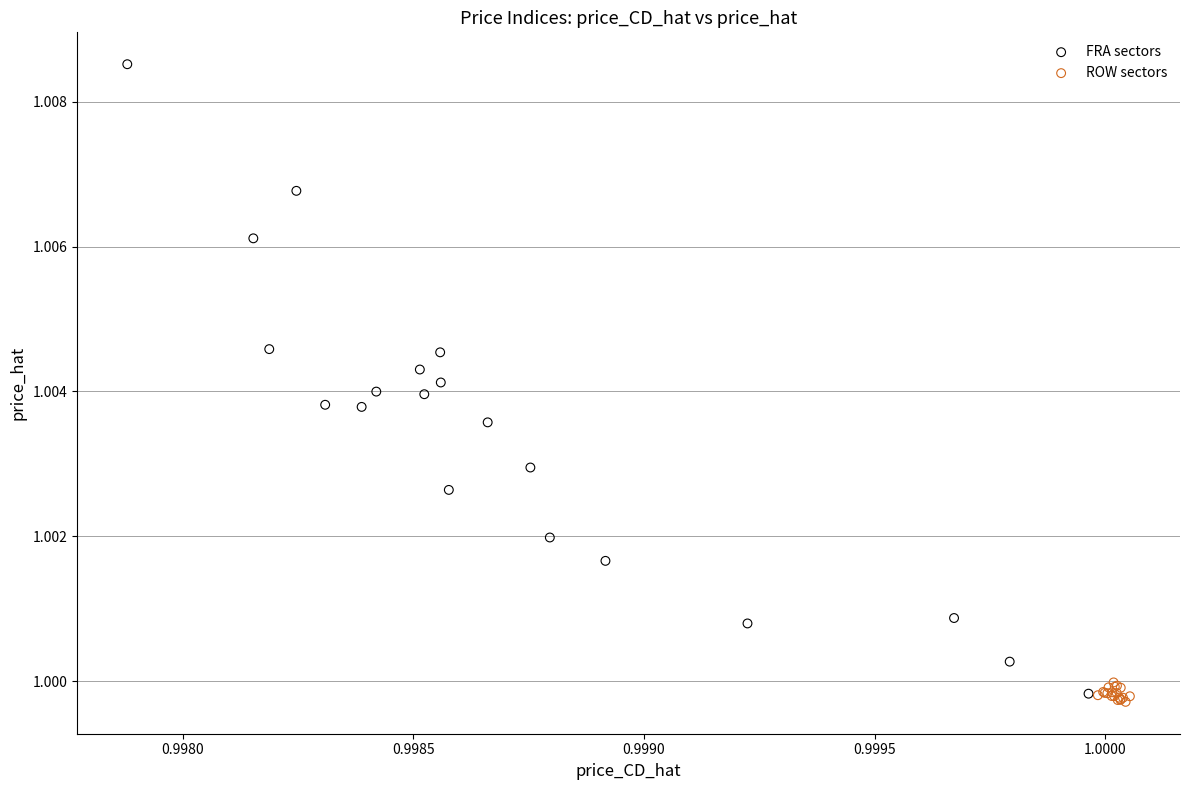

Which series contains the highest Y value?

FRA sectors